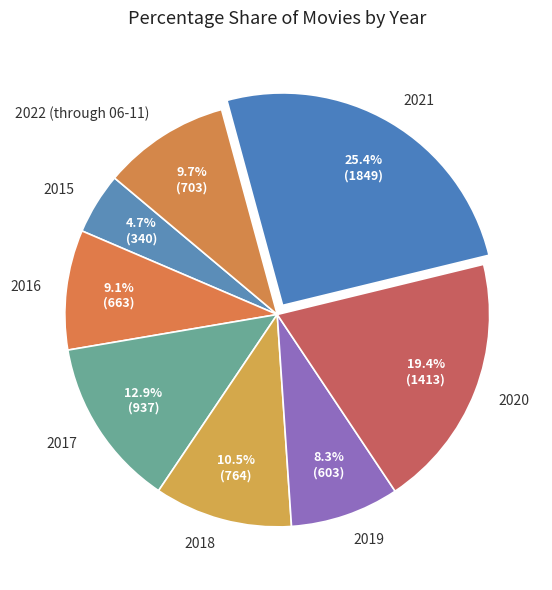

The 2020 slice represents 19% of the pie. True or false?

True